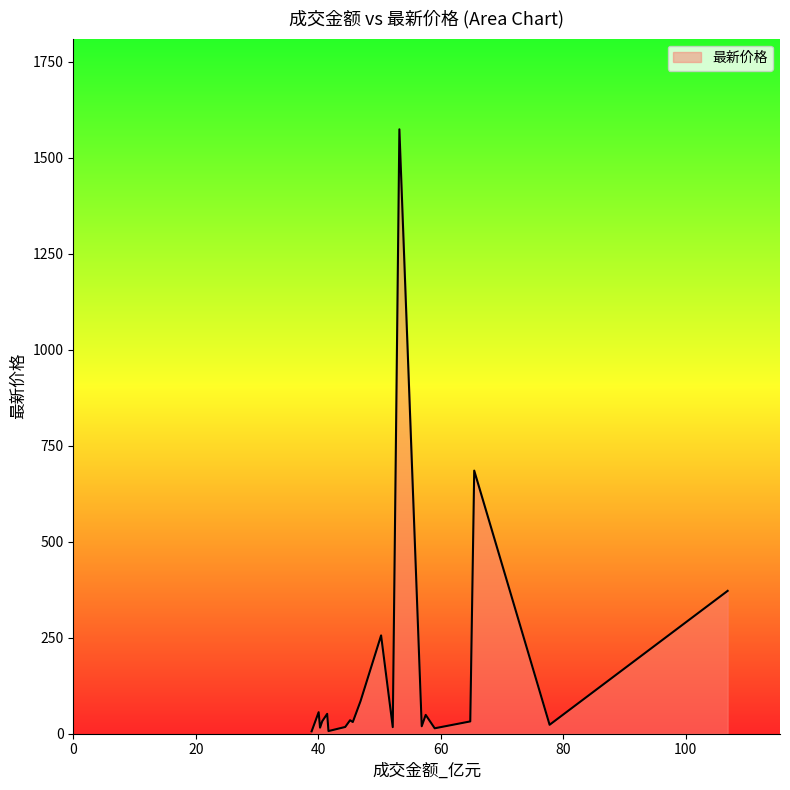

True or false: there are more than 0 points higher than both neighbors.

True